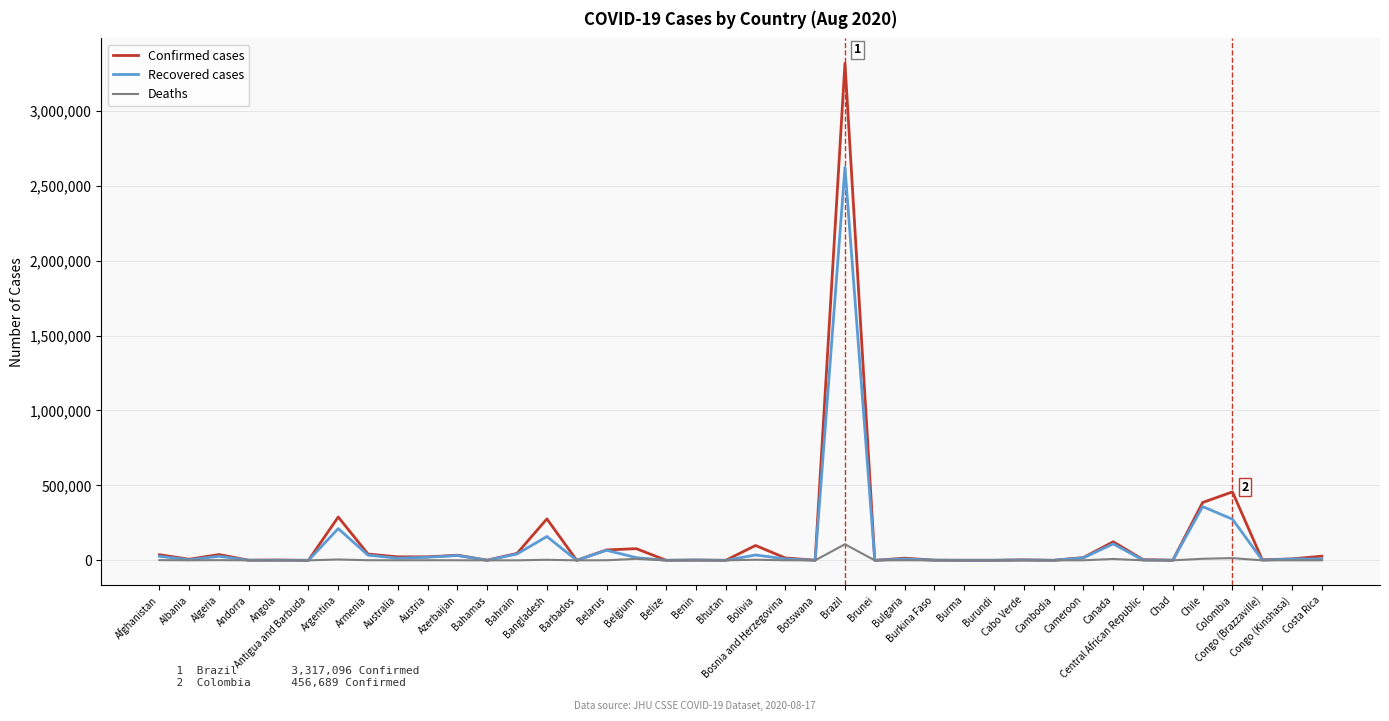

How many lines are shown in the chart?

3